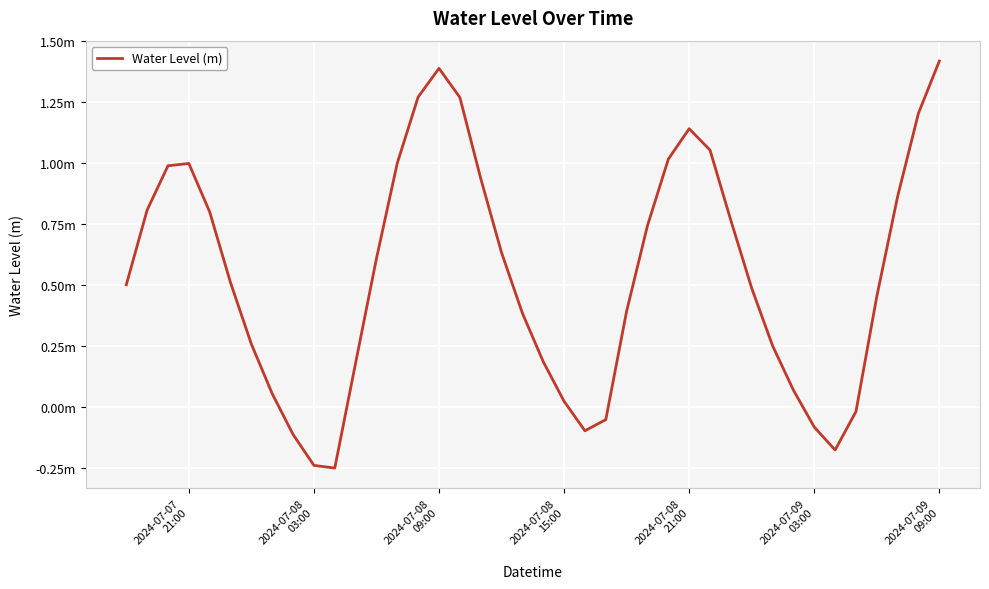

Is this an area chart (filled region under the line)?

No